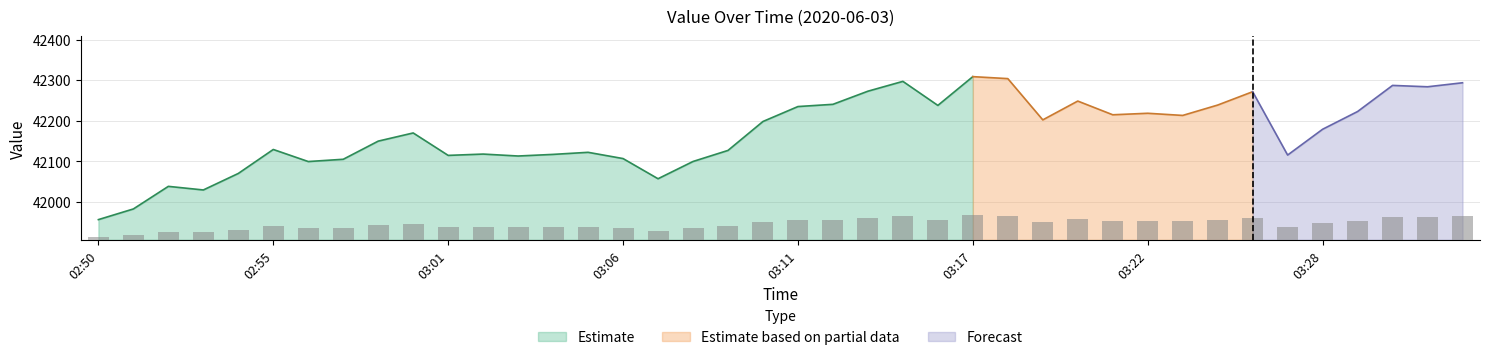

What is the maximum value for Estimate?

42308.6